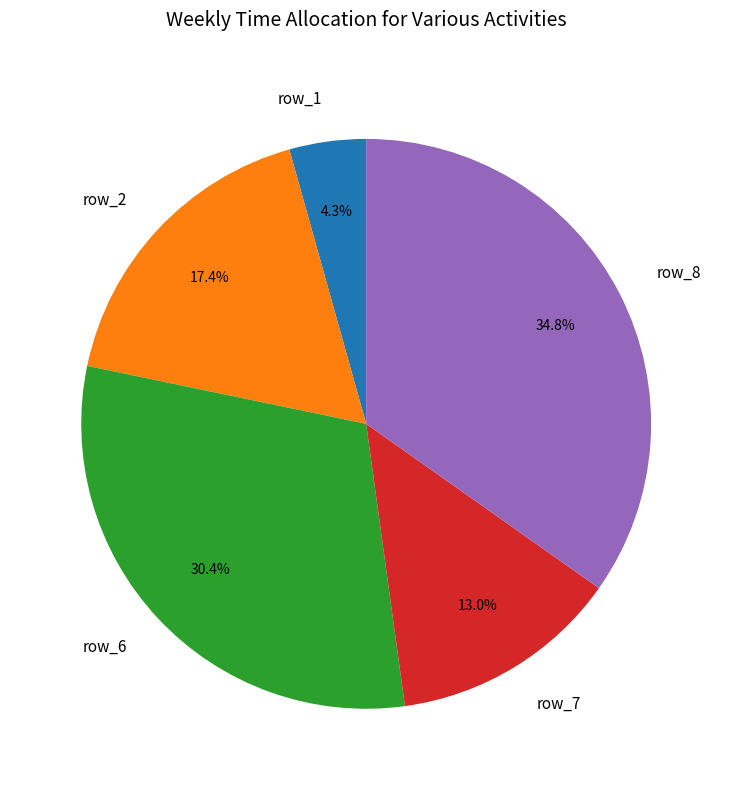

Which category has the biggest portion of the pie?

row_8